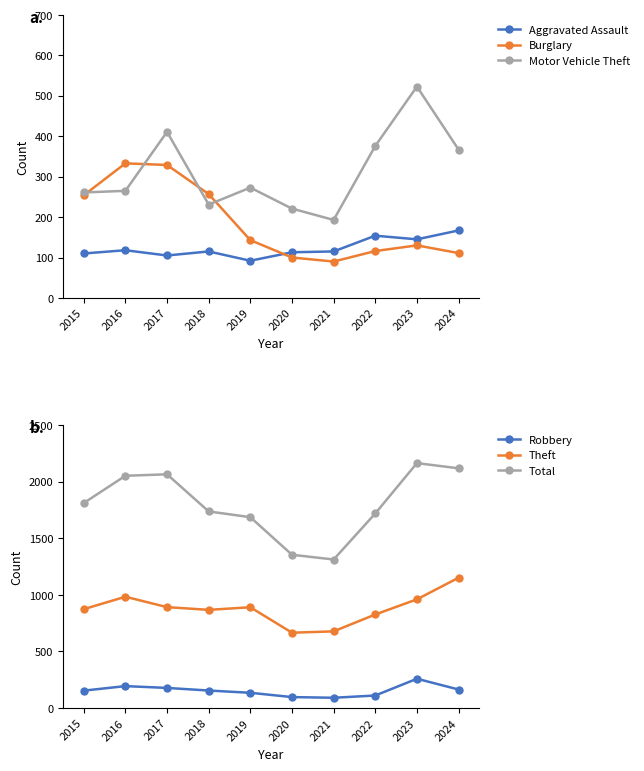

What are all the series names shown in the legend?

Aggravated Assault, Burglary, Motor Vehicle Theft, Robbery, Theft, Total